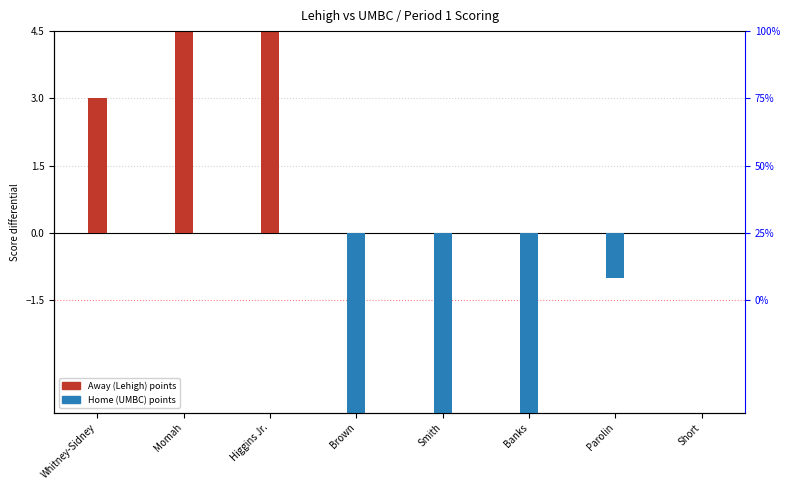

How many data points in Away Points (Lehigh) are above 0?

3